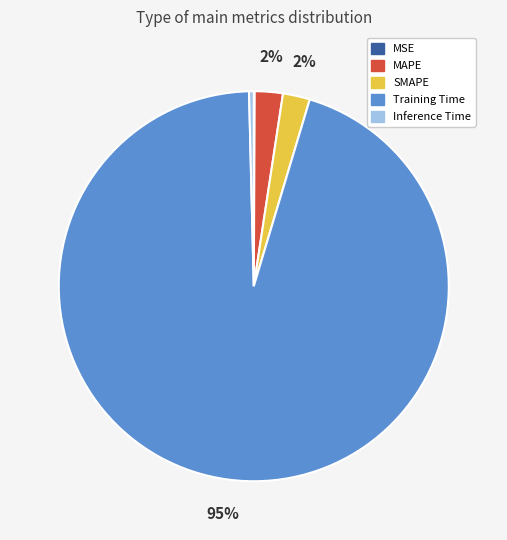

Which slice is the largest?

Training Time